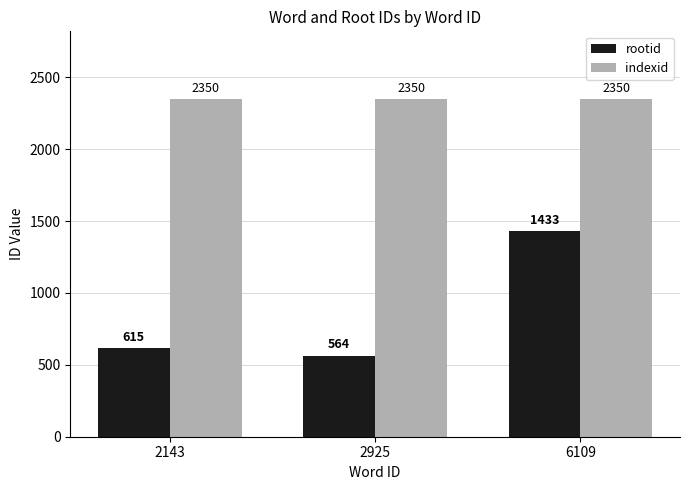

Are the bars grouped side by side (vs. stacked)?

Yes